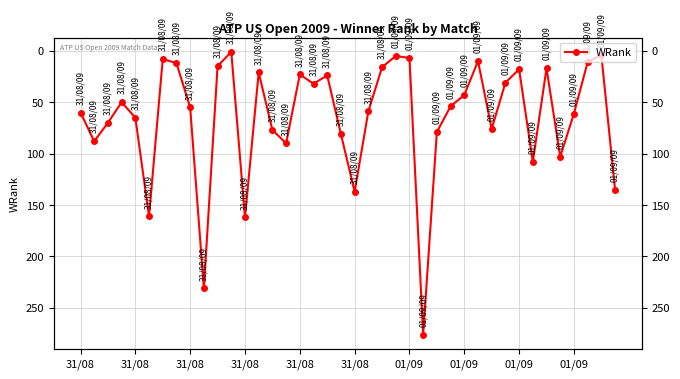

How many points are higher than both their immediate neighbors (excluding endpoints)?

11